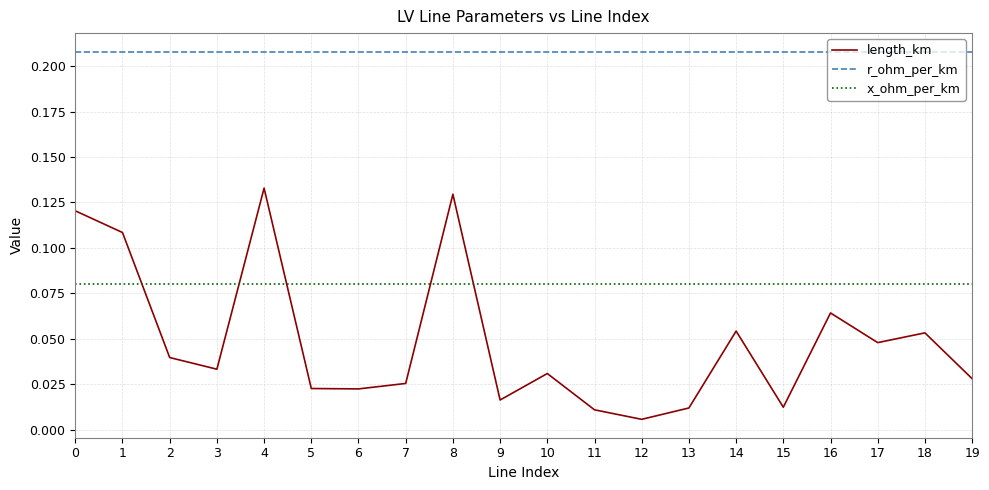

Which series has the widest spread of values?

length_km